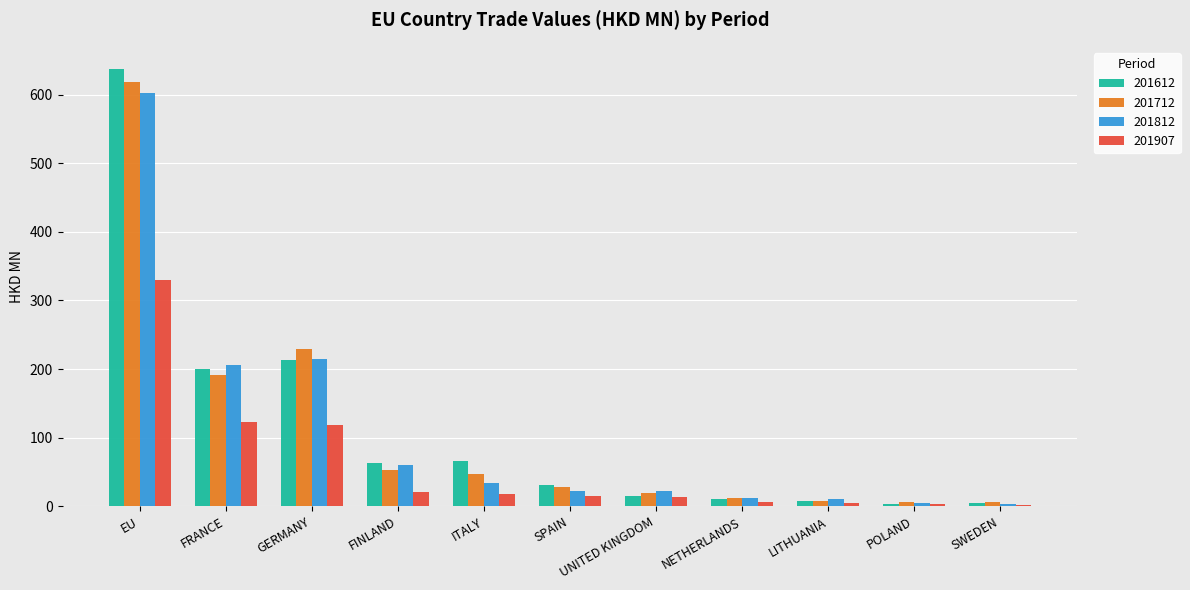

Are the bars horizontal?

No